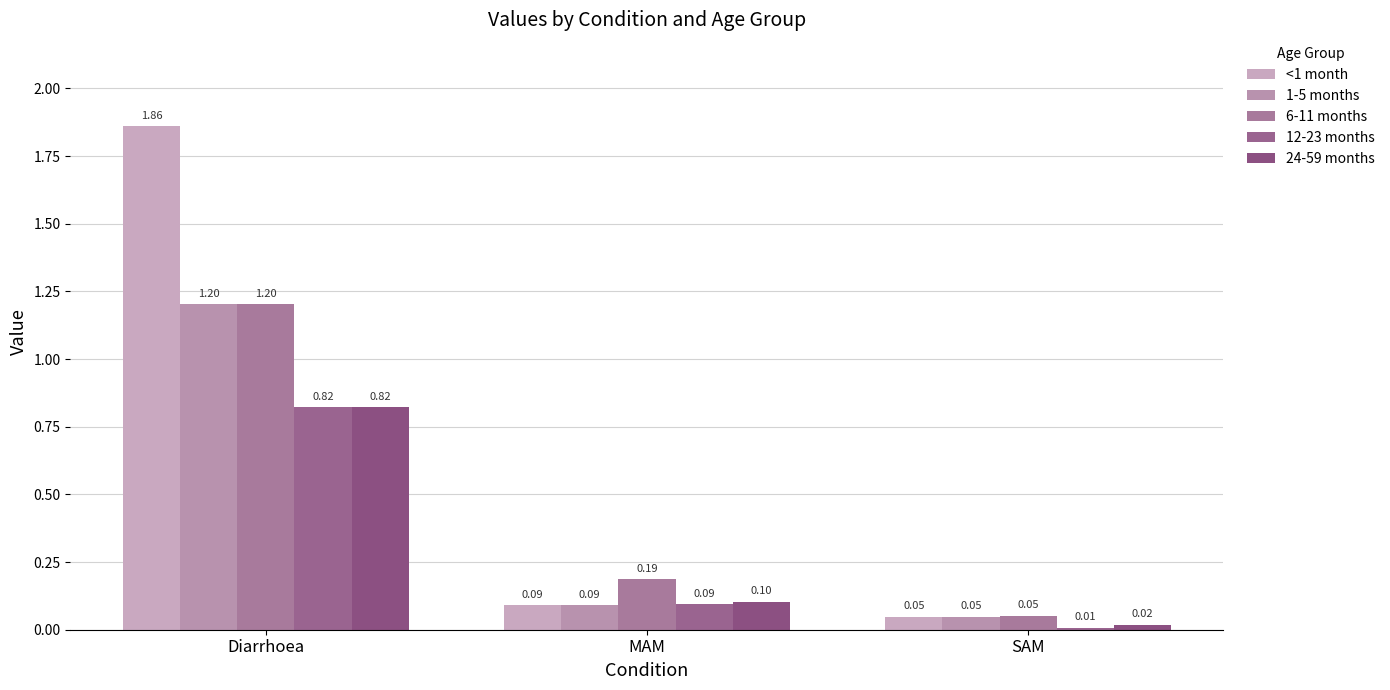

How many bars are there in total?

15